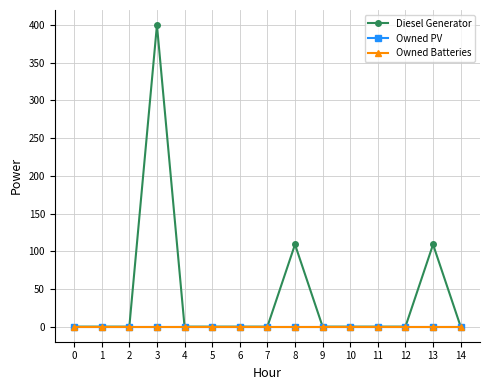

Reading left to right, list all the values displayed in this chart.

Diesel Generator: 0=0	1=0	2=0	3=400	4=0	5=0	6=0	7=0	8=109	9=0	10=0	11=0	12=0	13=109	14=0
Owned PV: 0=0	1=0	2=0	3=0	4=0	5=0	6=0	7=0	8=0	9=0	10=0	11=0	12=0	13=0	14=0
Owned Batteries: 0=0	1=0	2=0	3=0	4=0	5=0	6=0	7=0	8=0	9=0	10=0	11=0	12=0	13=0	14=0